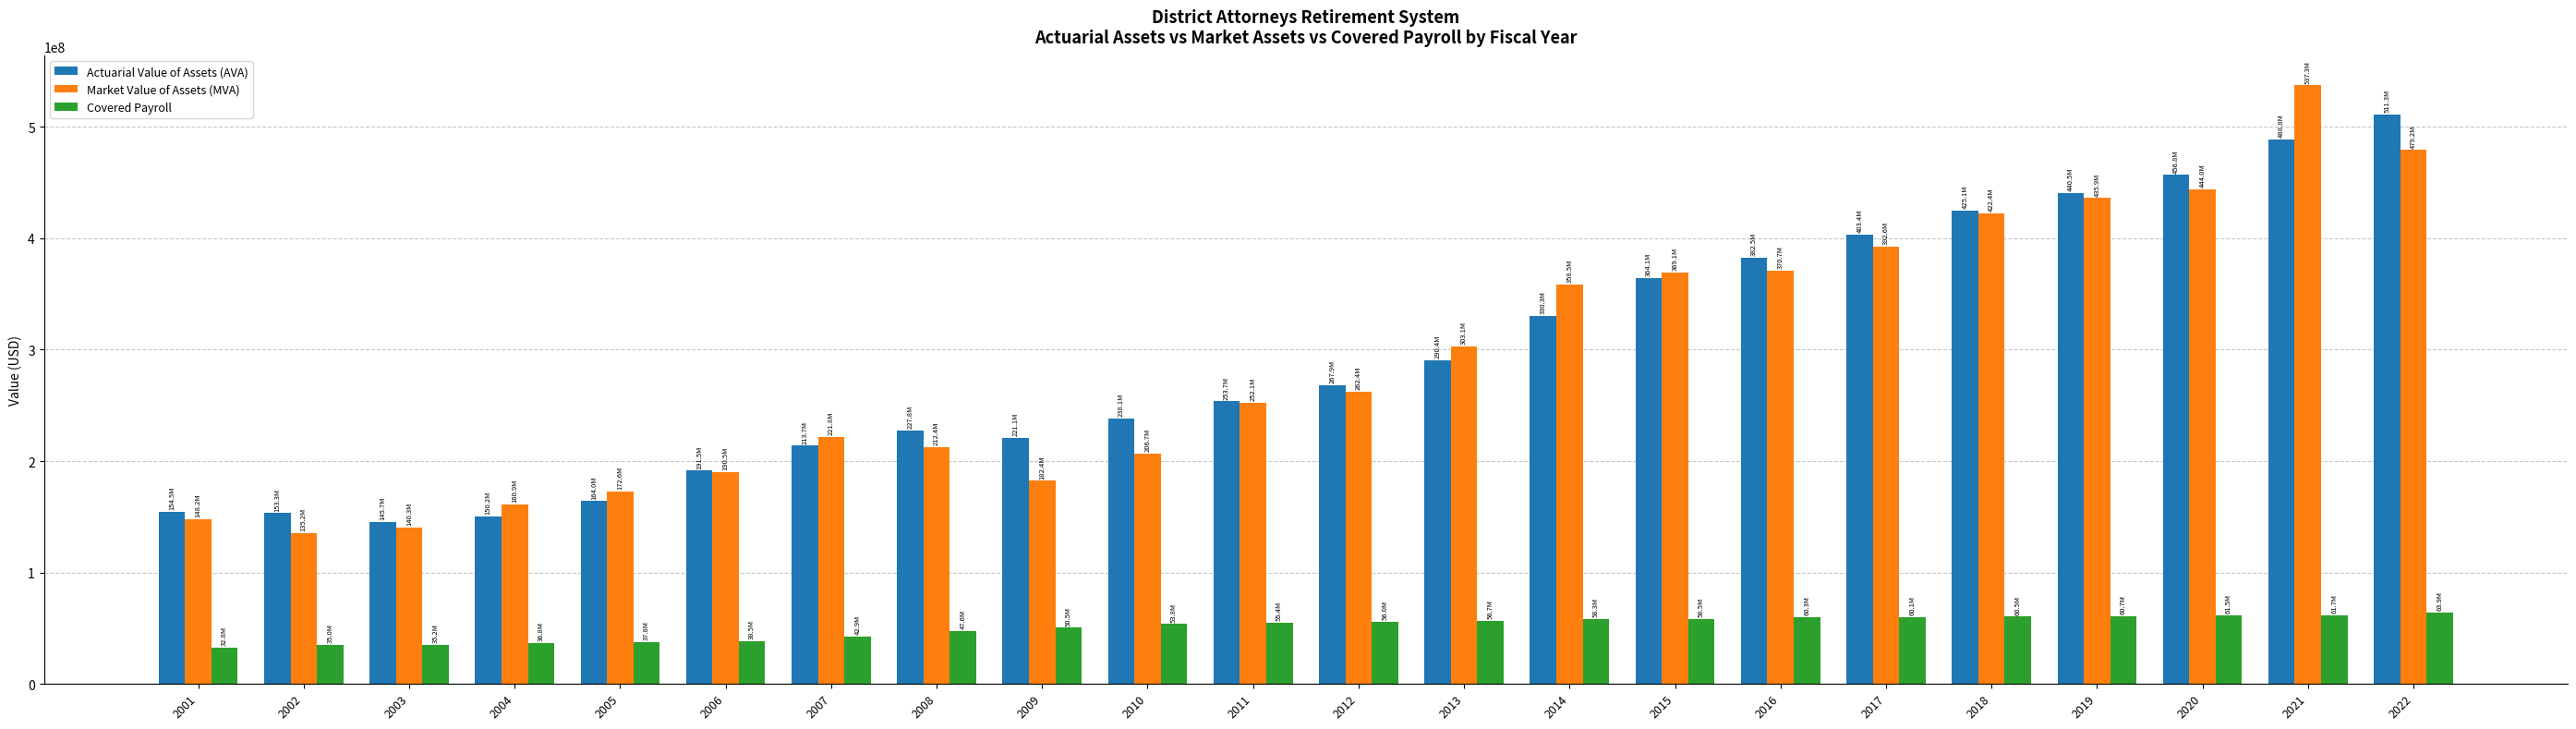

What is the sum of the Actuarial Value of Assets (AVA) values at 2013 and 2006?

481890924